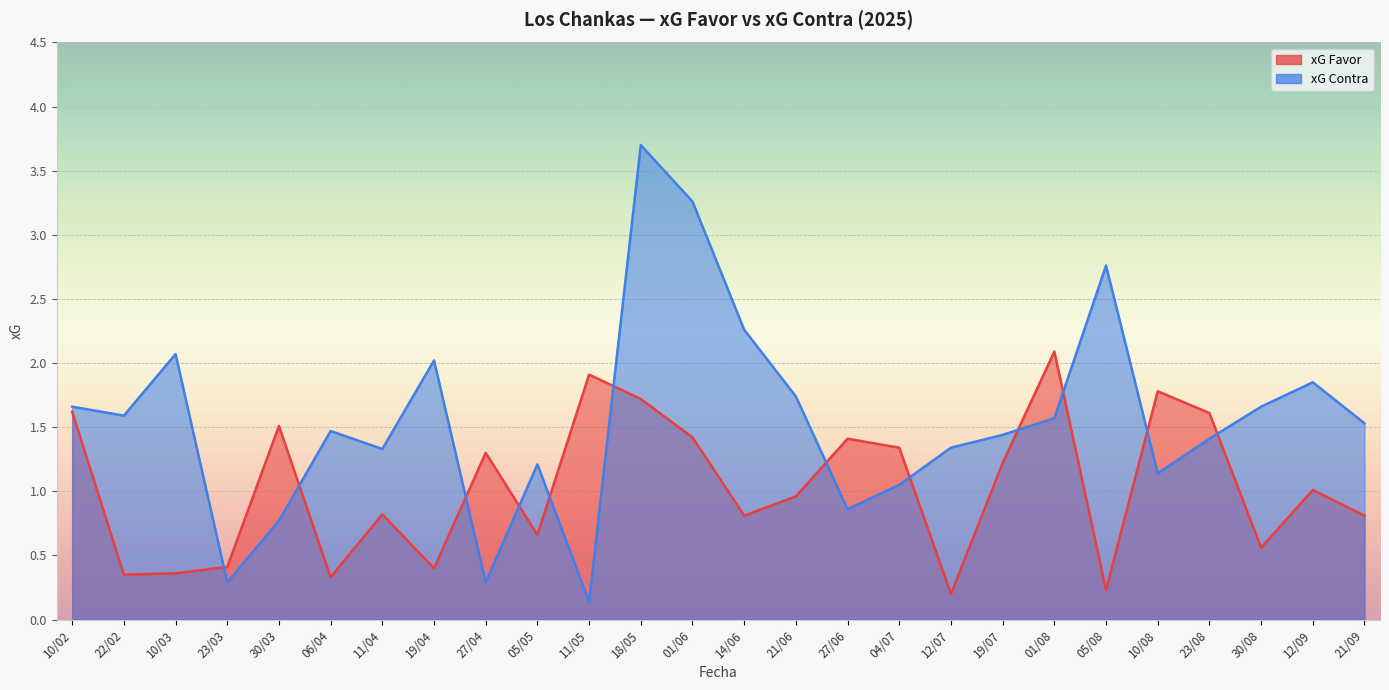

What position from the right is 11/04?

20